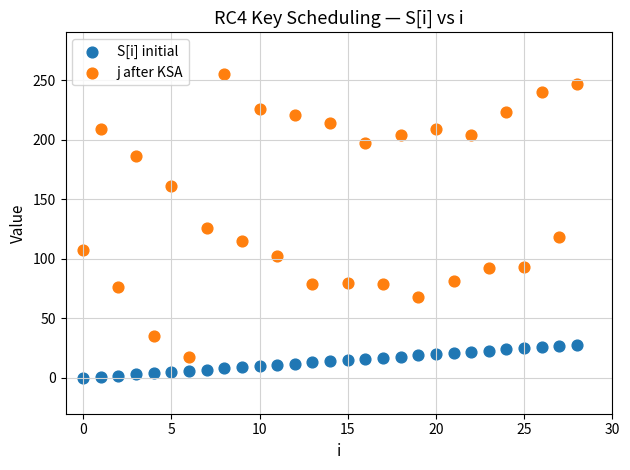

What are all the series names shown in the legend?

S[i] initial, j after KSA